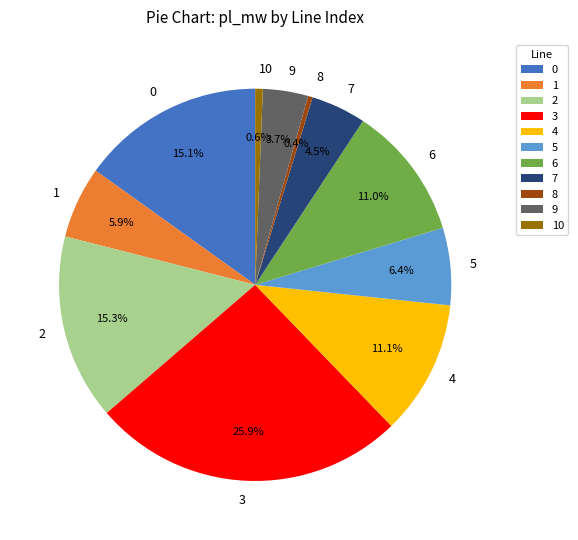

What percentage is the 5 slice, to the nearest percent?

6%